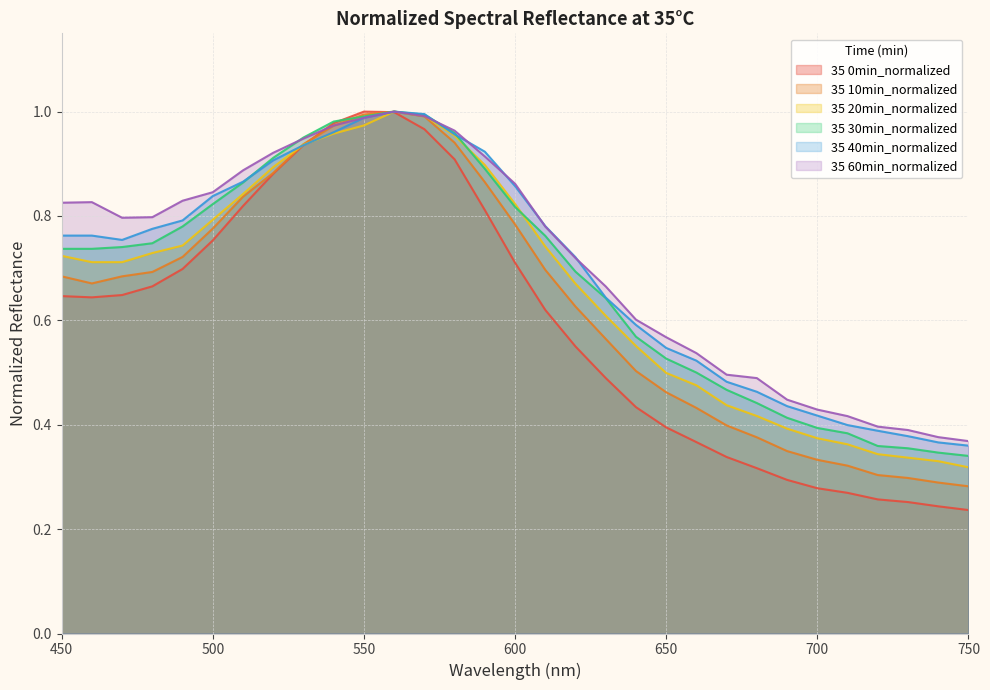

Reading right to left, what are all the values shown in this chart?

35 0min_normalized: 0.2	0.2	0.3	0.3	0.3	0.3	0.3	0.3	0.3	0.4	0.4	0.4	0.5	0.5	0.6	0.7	0.8	0.9	1.0	1.0	1.0	1.0	0.9	0.9	0.8	0.8	0.7	0.7	0.6	0.6	0.6
35 10min_normalized: 0.3	0.3	0.3	0.3	0.3	0.3	0.3	0.4	0.4	0.4	0.5	0.5	0.6	0.6	0.7	0.8	0.9	0.9	1.0	1.0	1.0	1.0	0.9	0.9	0.8	0.8	0.7	0.7	0.7	0.7	0.7
35 20min_normalized: 0.3	0.3	0.3	0.3	0.4	0.4	0.4	0.4	0.4	0.5	0.5	0.6	0.6	0.7	0.7	0.8	0.9	1.0	1.0	1.0	1.0	1.0	0.9	0.9	0.8	0.8	0.7	0.7	0.7	0.7	0.7
35 30min_normalized: 0.3	0.3	0.4	0.4	0.4	0.4	0.4	0.4	0.5	0.5	0.5	0.6	0.6	0.7	0.8	0.8	0.9	1.0	1.0	1.0	1.0	1.0	1.0	0.9	0.9	0.8	0.8	0.7	0.7	0.7	0.7
35 40min_normalized: 0.4	0.4	0.4	0.4	0.4	0.4	0.4	0.5	0.5	0.5	0.5	0.6	0.6	0.7	0.8	0.9	0.9	1.0	1.0	1.0	1.0	1.0	0.9	0.9	0.9	0.8	0.8	0.8	0.8	0.8	0.8
35 60min_normalized: 0.4	0.4	0.4	0.4	0.4	0.4	0.4	0.5	0.5	0.5	0.6	0.6	0.7	0.7	0.8	0.9	0.9	1.0	1.0	1.0	1.0	1.0	0.9	0.9	0.9	0.8	0.8	0.8	0.8	0.8	0.8